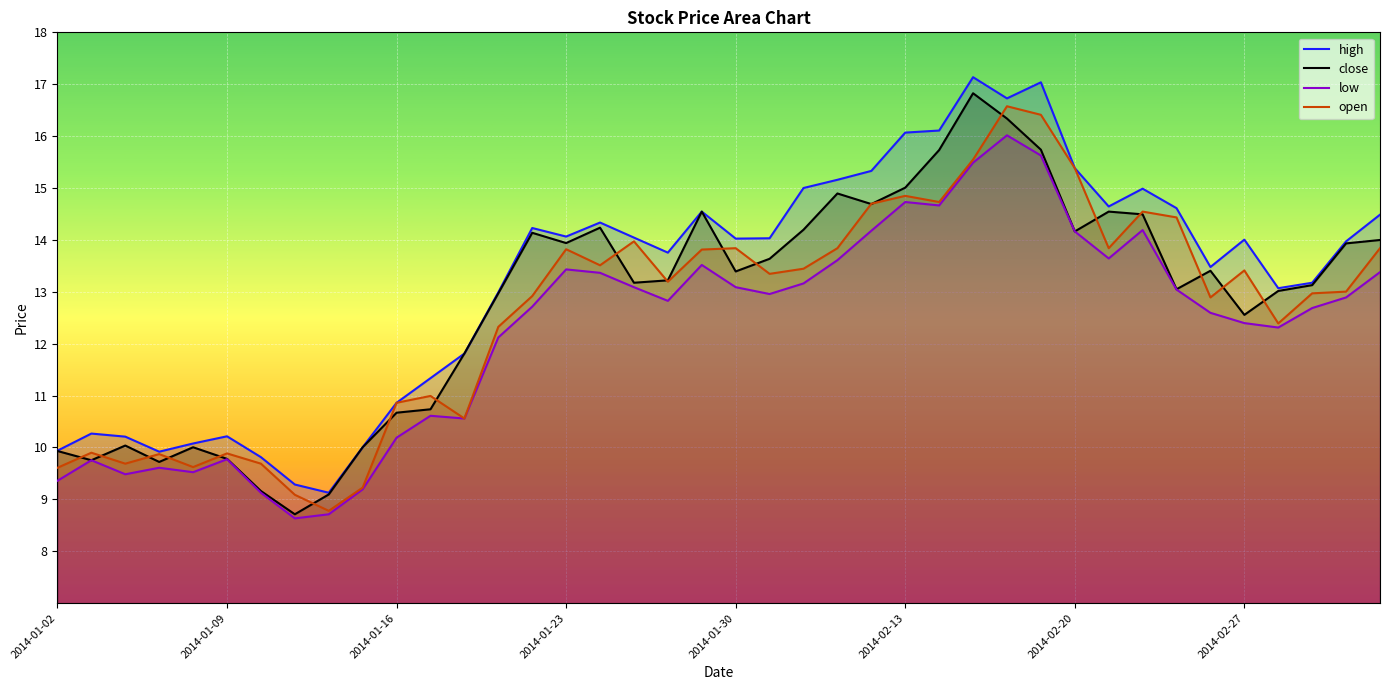

At which category does high reach its first local peak?

2014-01-03